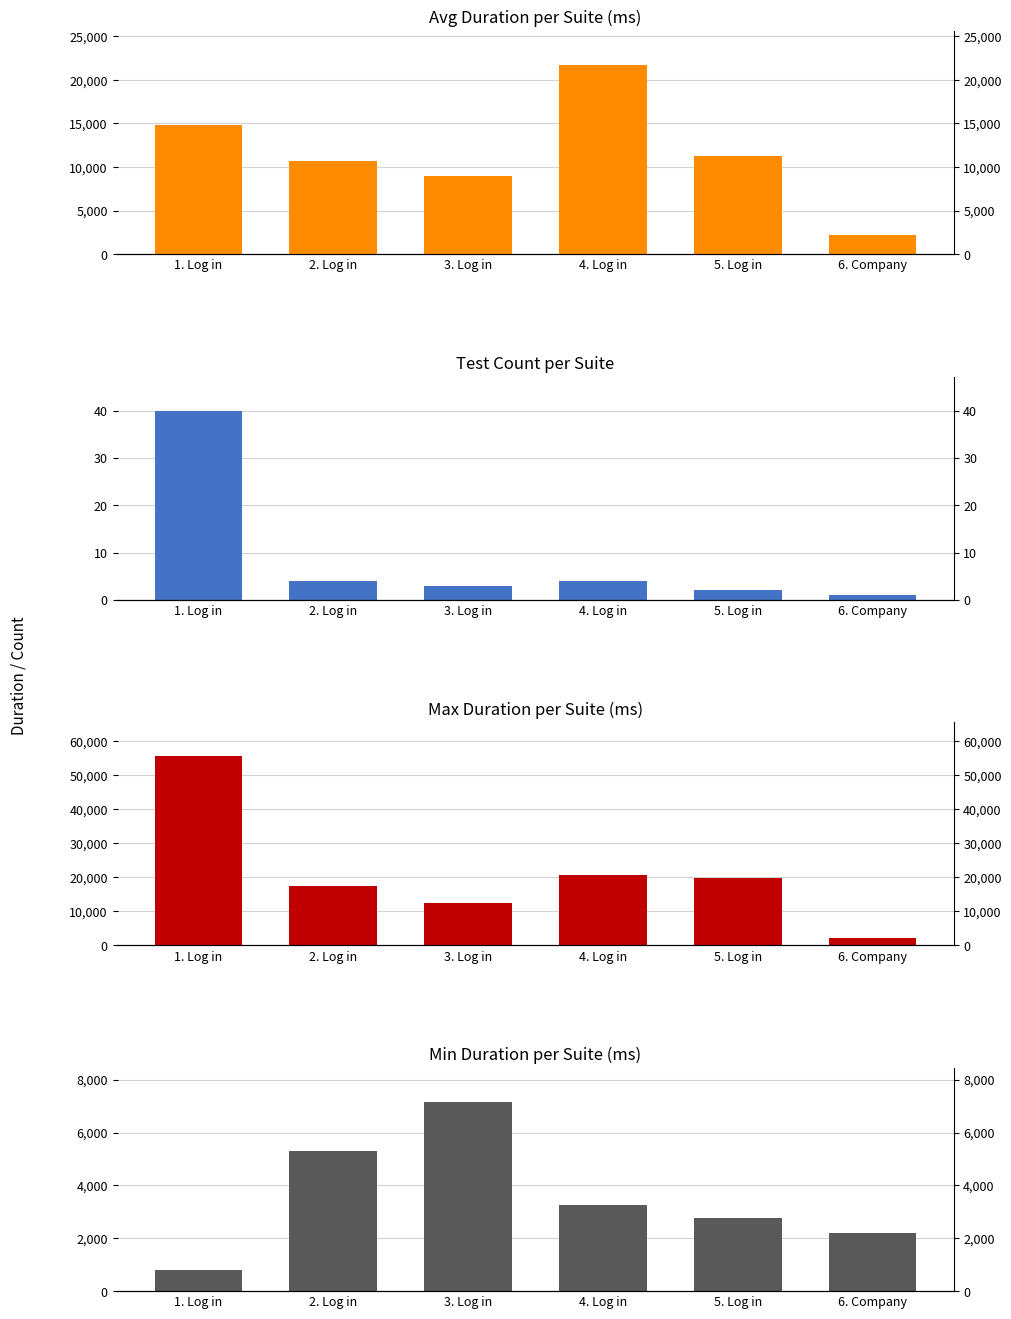

Where is Avg Duration per Suite (ms) nearest to the value 11947?

5. Log in